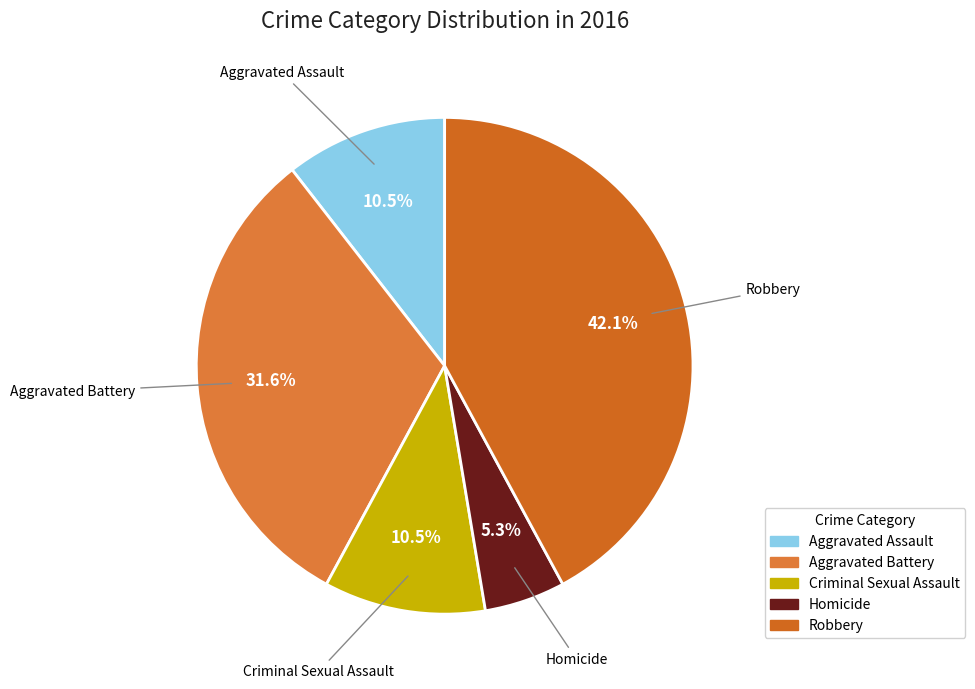

Which category has the smallest portion of the pie?

Homicide